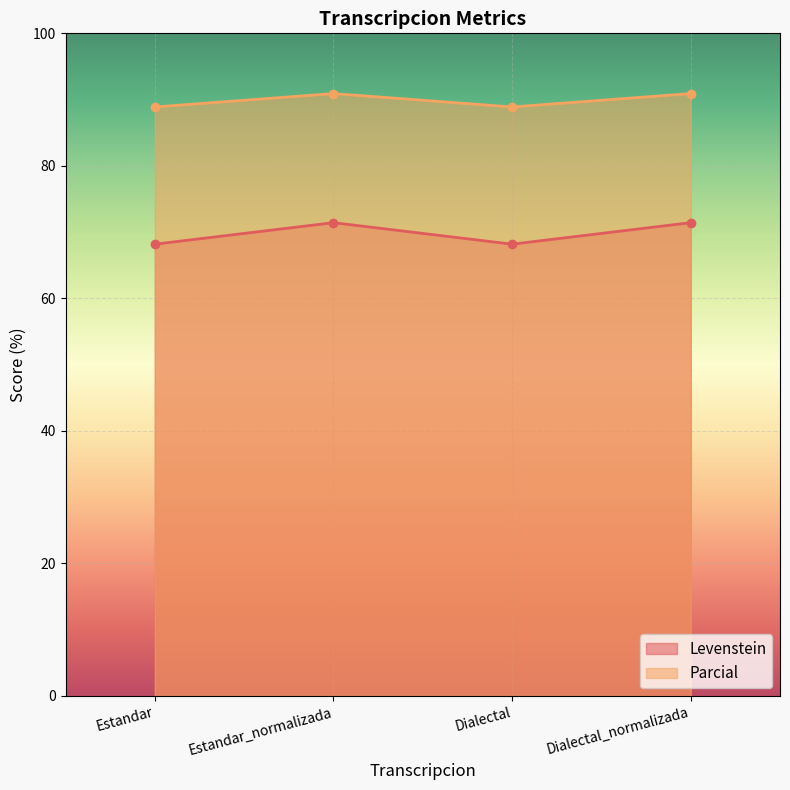

The Levenstein series shows 121.8 at Estandar. True or false?

False